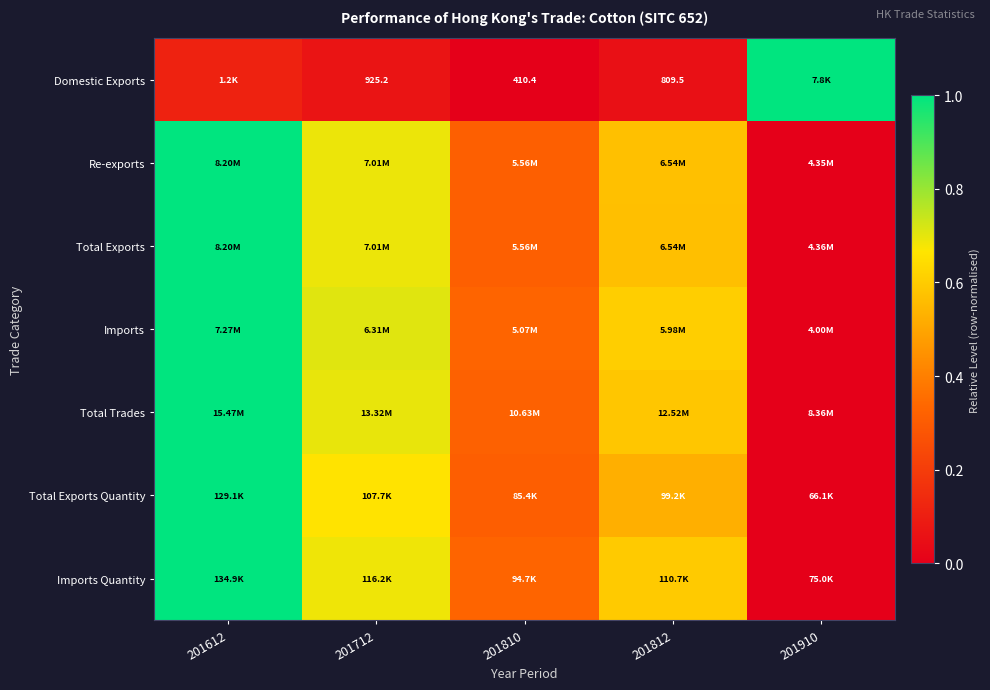

True or false: Total Exports Quantity has a value of 0.5 at 201812.

True